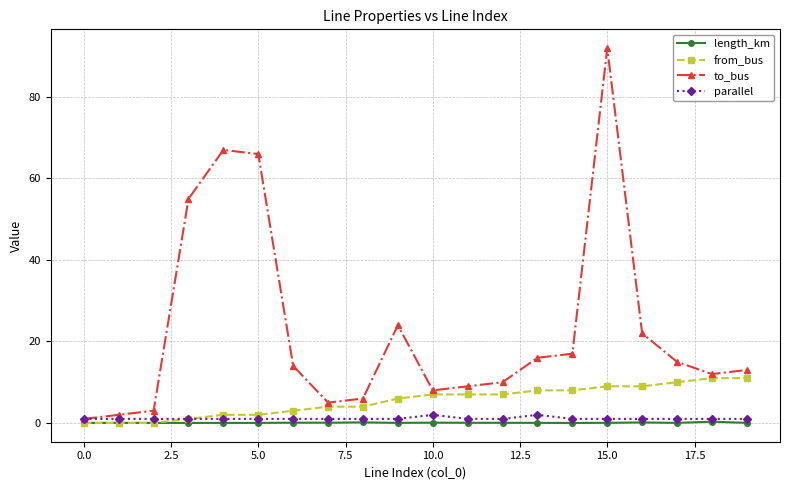

What is the value of the from_bus point at the 12th from the left?

7.0